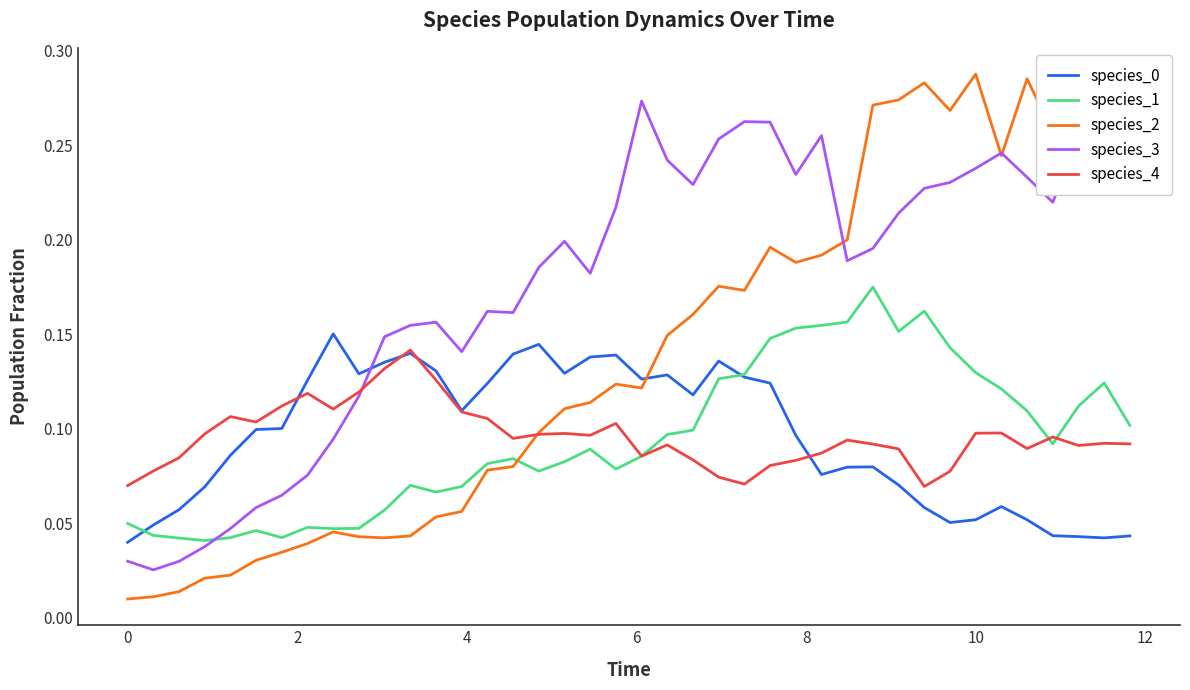

Which series has the largest range (max minus min)?

species_2